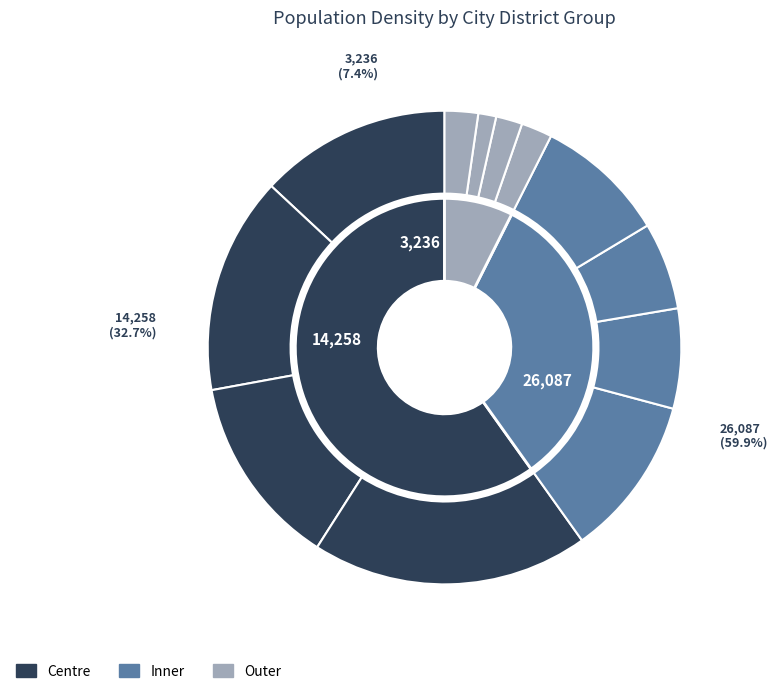

The south centre slice represents 13% of the pie. True or false?

True